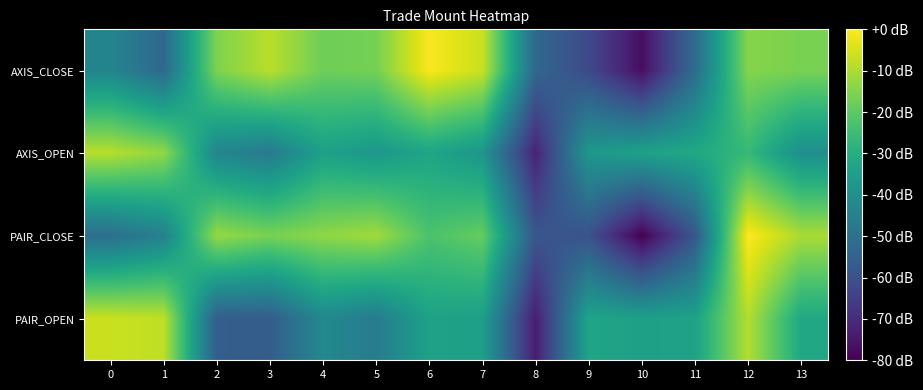

Between 10 and 11, which series saw the biggest shift?

AXIS_CLOSE